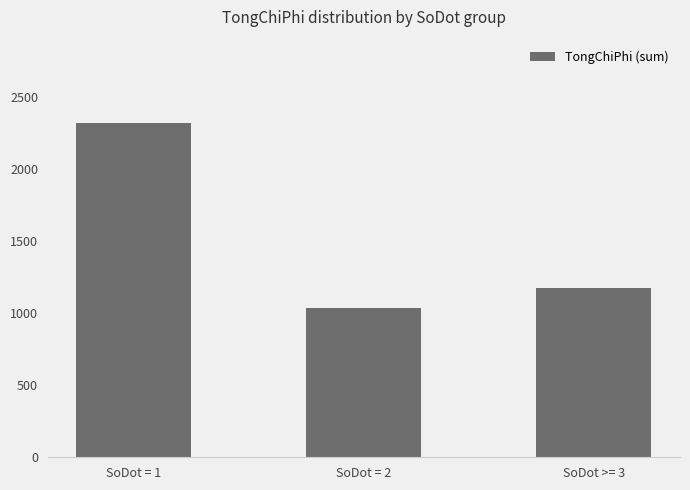

True or false: the data shows 2315.8 at SoDot = 1.

True